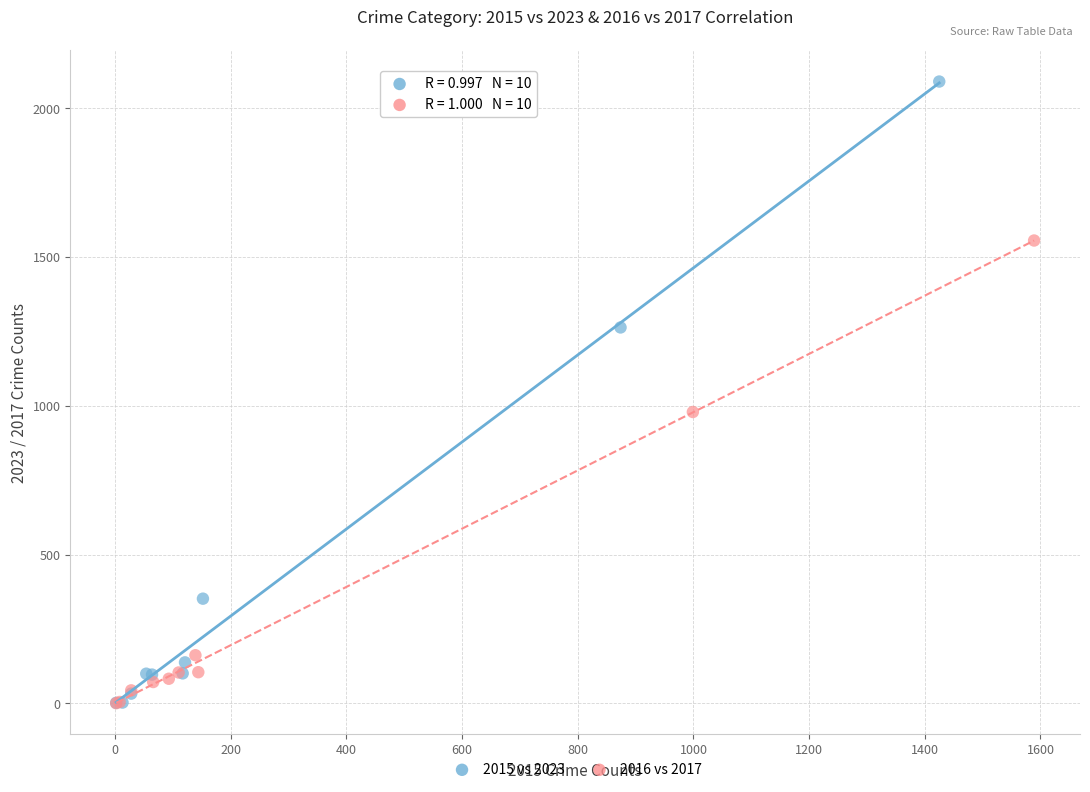

Which series reaches the maximum Y coordinate?

2015 vs 2023